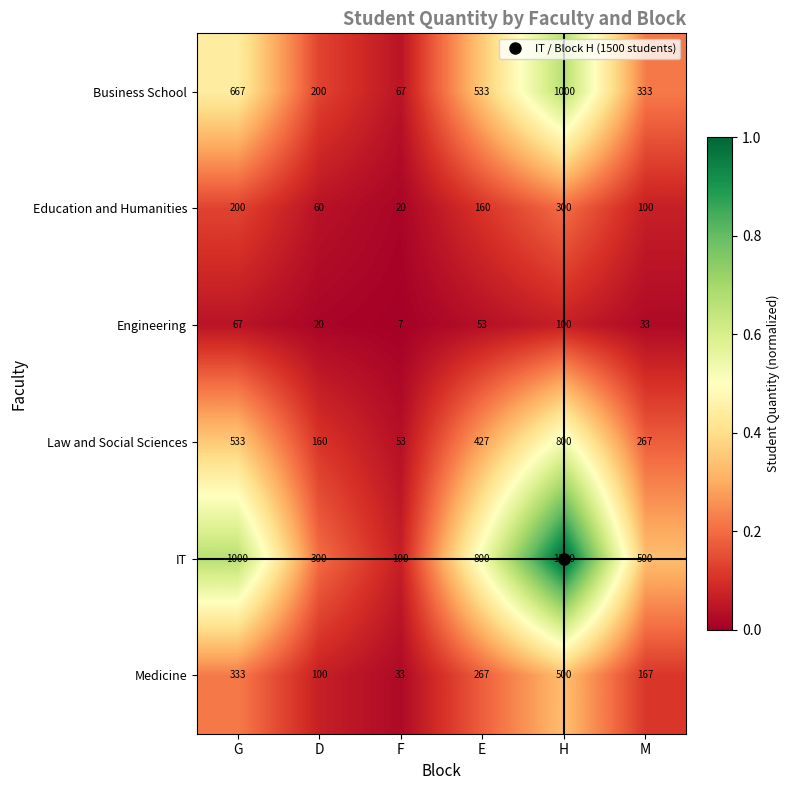

What is the total value across all series at M?

1400